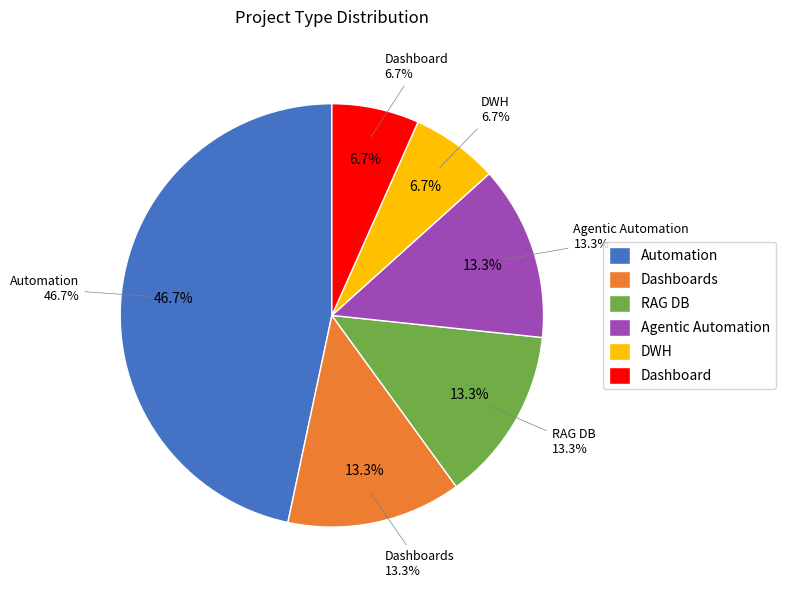

To the nearest percent, what portion does Dashboards represent?

13%